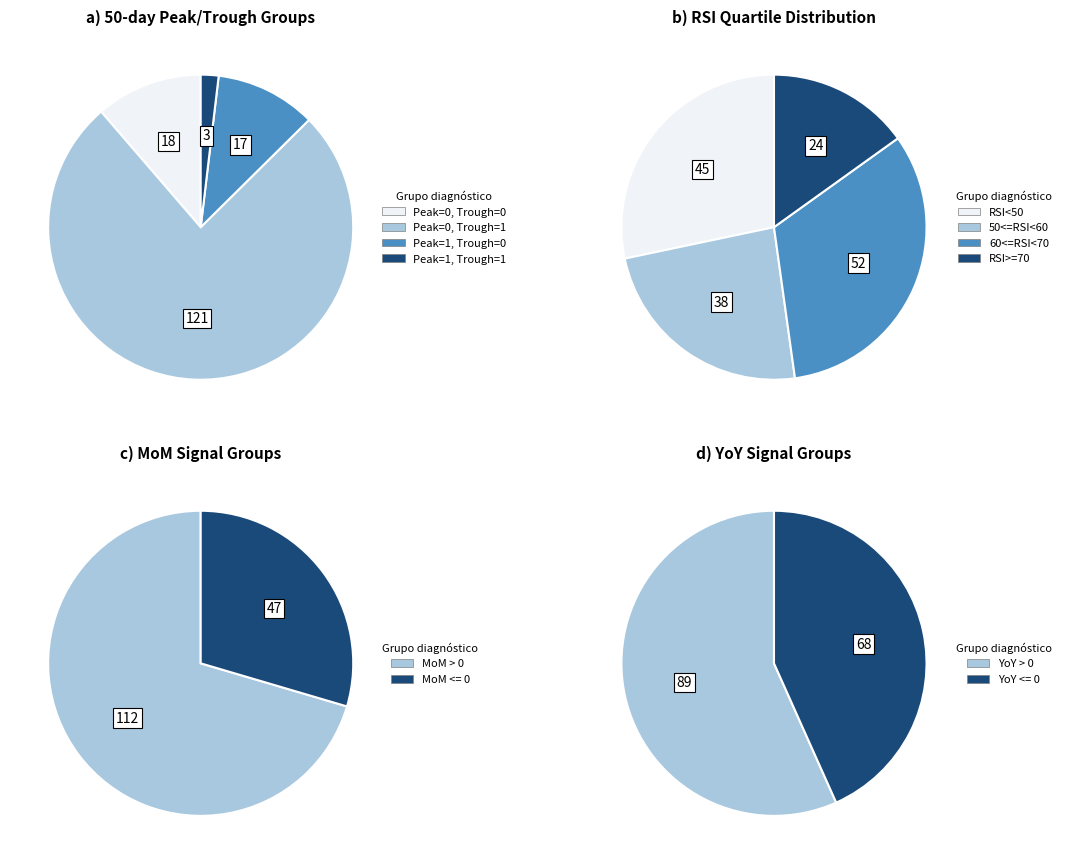

Combined, do 50_day_test_peak=1, 50_day_test_trough=0 and 50_day_test_peak=0, 50_day_test_trough=1 account for over 50%?

Yes